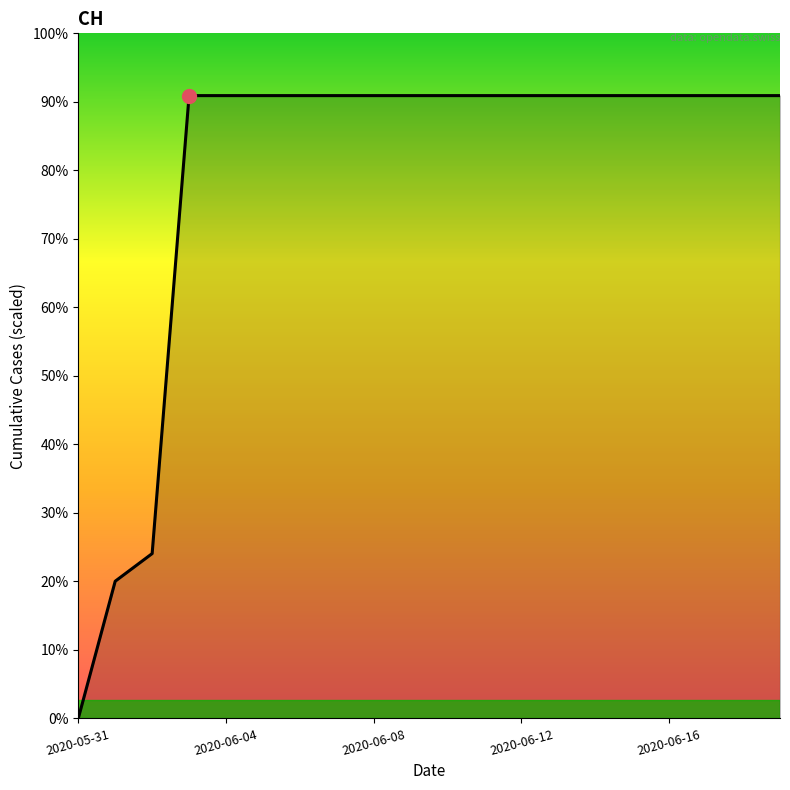

Is this an area chart (filled region under the line)?

Yes